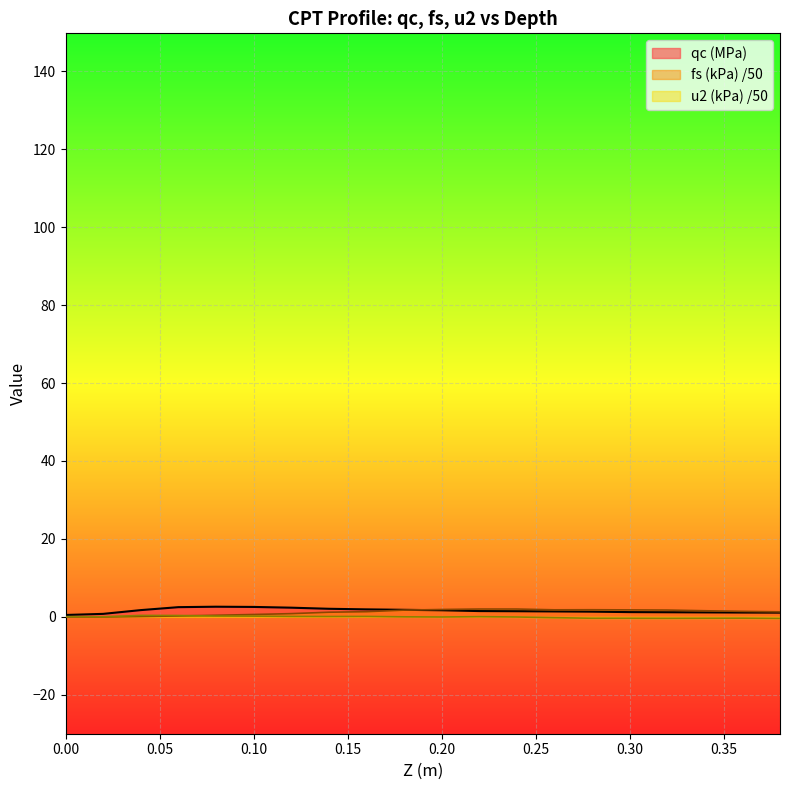

Reading left to right, what are all the values shown in this chart?

qc (MPa): 0.0=0.5	0.02=0.8	0.04=1.7	0.06=2.5	0.08=2.6	0.1=2.5	0.12=2.3	0.14=2.1	0.16=1.9	0.18=1.8	0.2=1.7	0.22=1.5	0.24=1.4	0.26=1.4	0.28=1.3	0.3=1.2	0.32=1.2	0.34=1.1	0.36=1.1	0.38=1.1
fs (kPa): 0.0=-0.0	0.02=-0.0	0.04=0.1	0.06=0.2	0.08=0.4	0.1=0.6	0.12=0.8	0.14=1.2	0.16=1.3	0.18=1.7	0.2=1.9	0.22=2.0	0.24=2.0	0.26=1.8	0.28=1.8	0.3=1.8	0.32=1.7	0.34=1.6	0.36=1.4	0.38=1.3
u2 (kPa): 0.0=0.0	0.02=0.0	0.04=0.4	0.06=0.3	0.08=0.2	0.1=0.2	0.12=0.1	0.14=0.1	0.16=0.1	0.18=0.0	0.2=-0.0	0.22=0.0	0.24=-0.0	0.26=-0.2	0.28=-0.4	0.3=-0.4	0.32=-0.4	0.34=-0.4	0.36=-0.3	0.38=-0.4